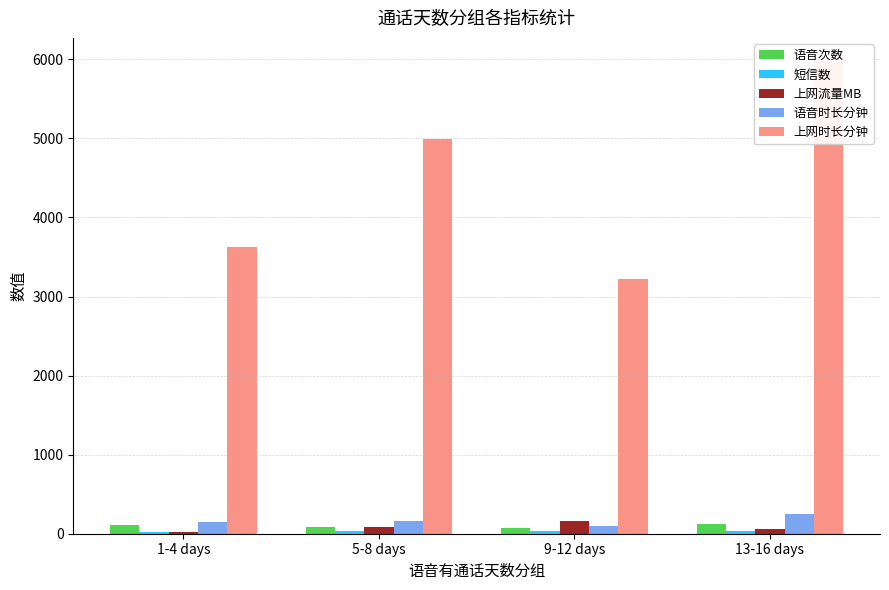

Read the 短信数 value at 9-12 days.

34.2